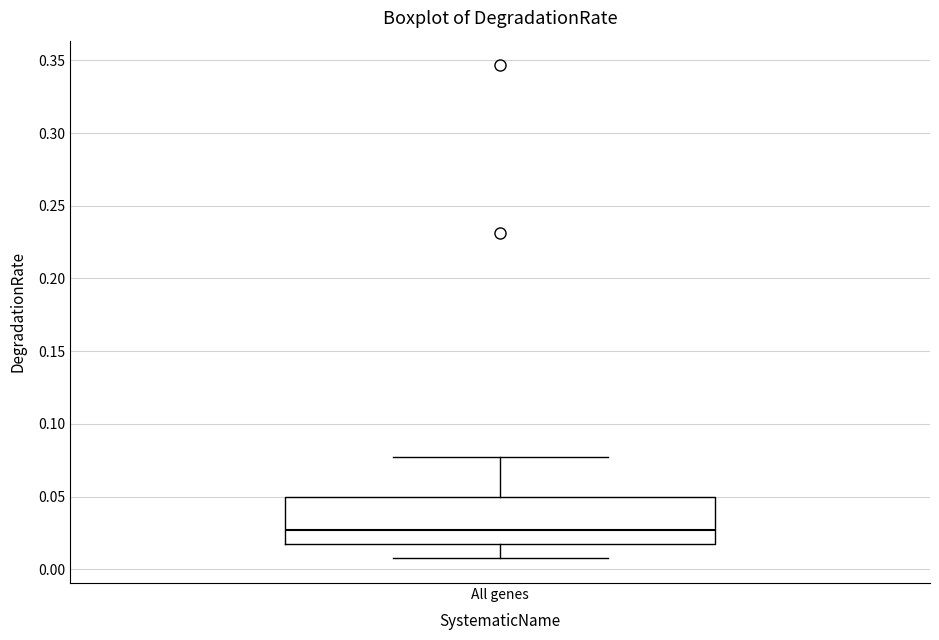

Where does the median line of the box for All genes sit on the y-axis? The values are not printed on the chart, so give them approximately, as read against the axis.

0.025